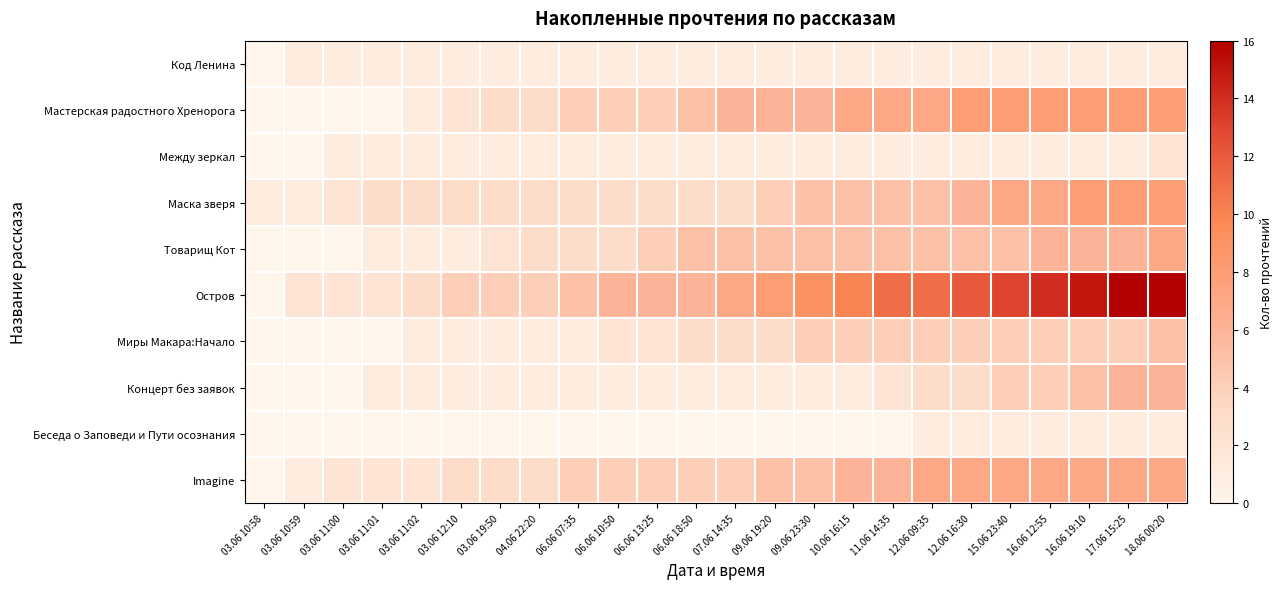

How many categories are shown in the chart?

24